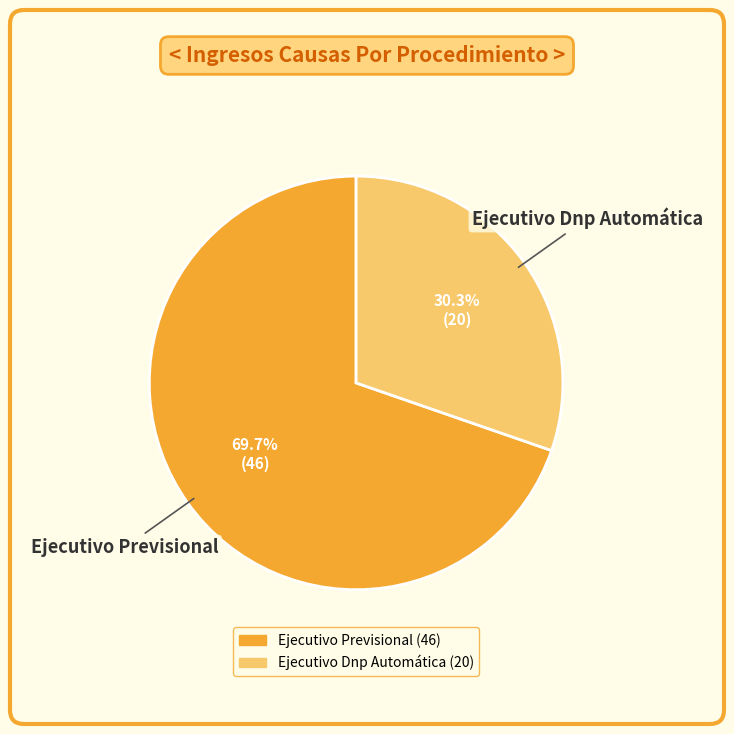

To the nearest percent, what percentage of the pie is Ejecutivo Dnp Automática?

30%